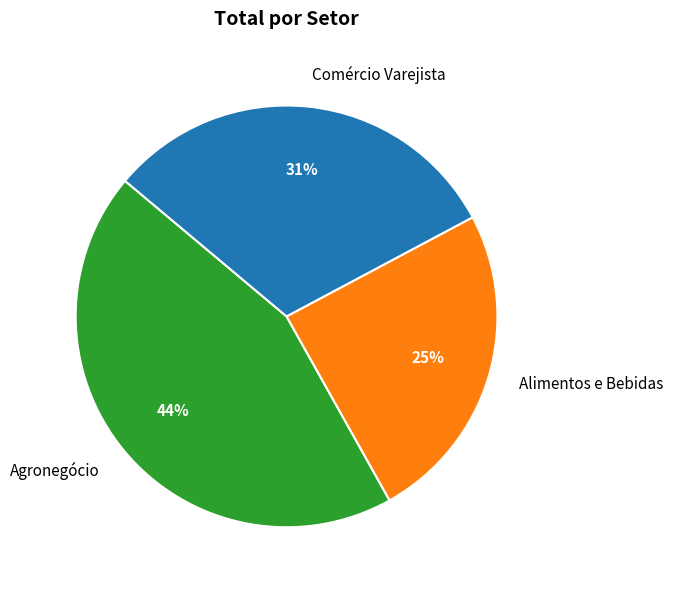

How many slices are in this pie chart?

3